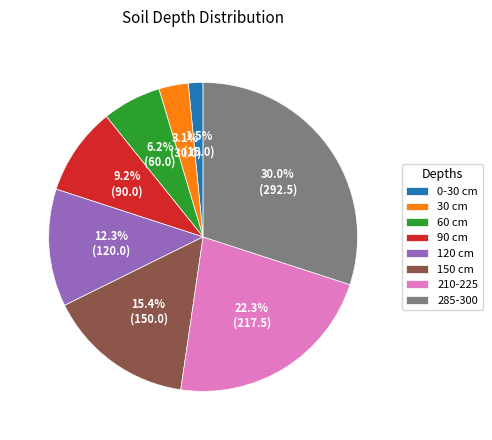

What is the ratio of the value at 150 cm to the value at 285-300?

0.5